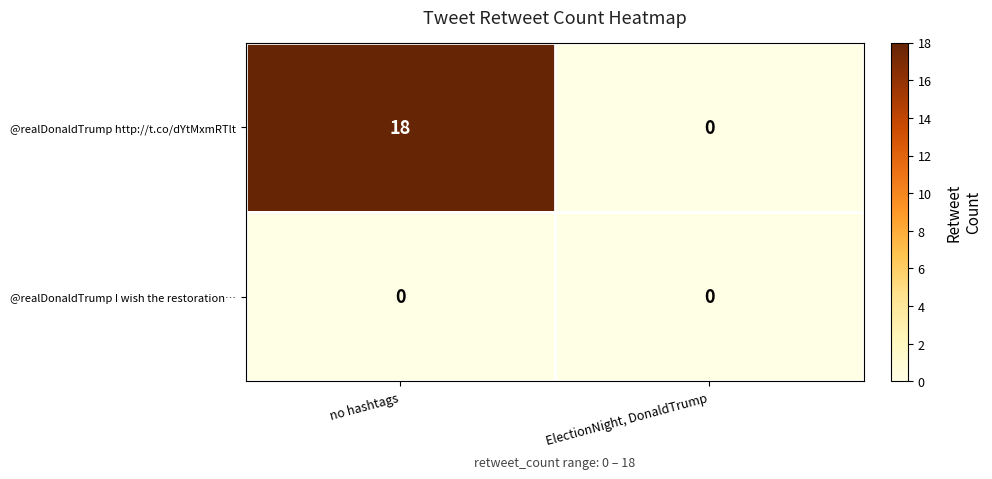

The value of @realDonaldTrump http://t.co/dYtMxmRTlt at ElectionNight, DonaldTrump is -10. True or false?

False